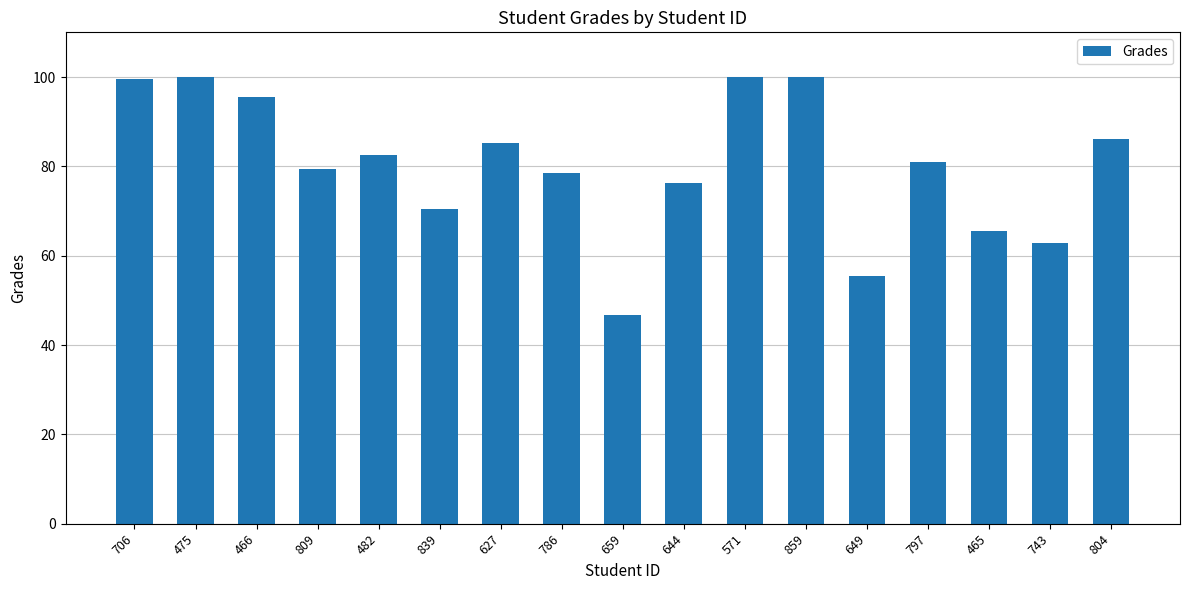

What is the sum of all values?

1365.0